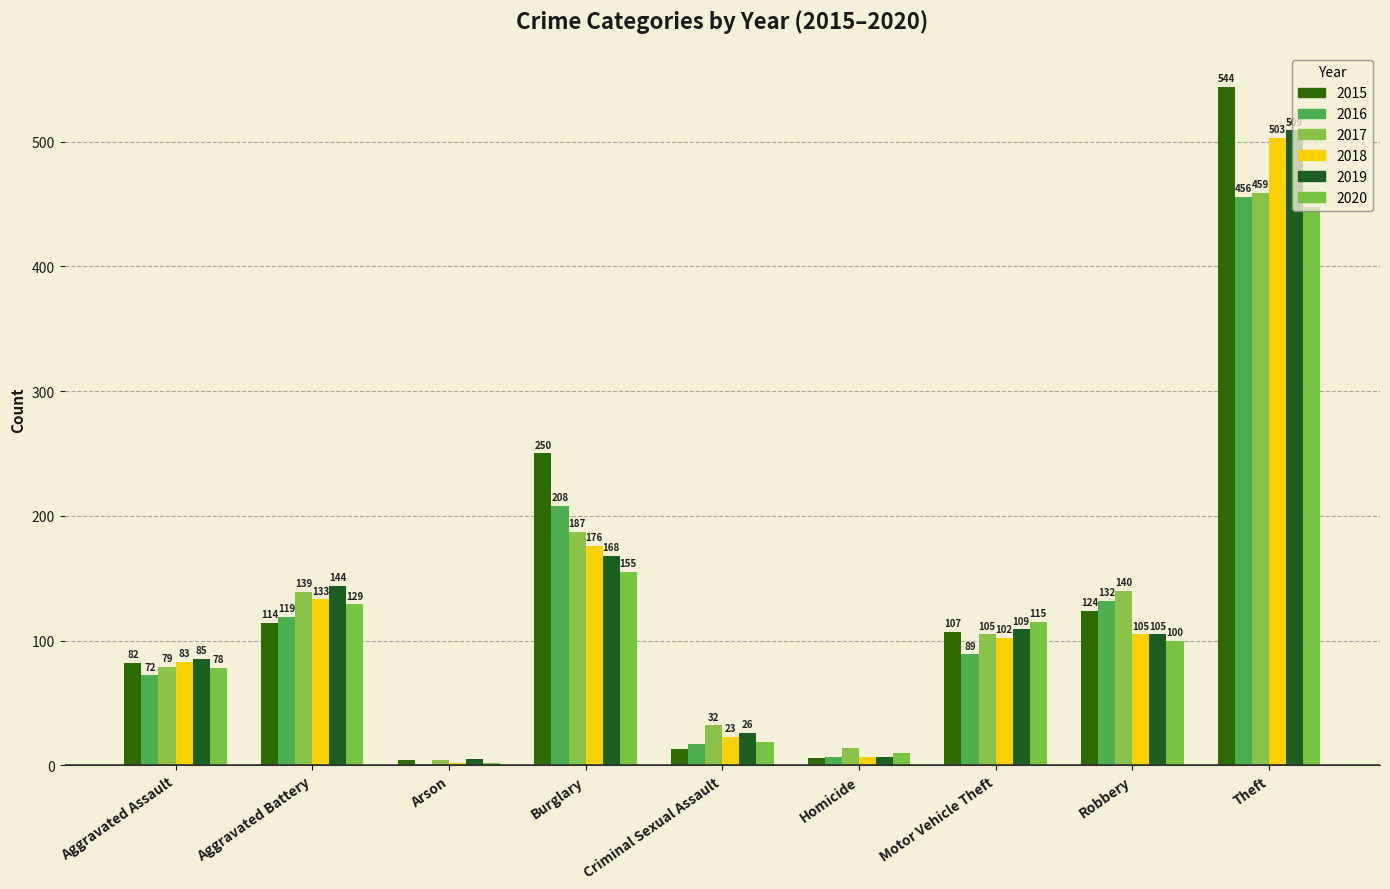

Reading left to right, list all the values displayed in this chart.

2015: 82	114	4	250	13	6	107	124	544
2016: 72	119	1	208	17	7	89	132	456
2017: 79	139	4	187	32	14	105	140	459
2018: 83	133	2	176	23	7	102	105	503
2019: 85	144	5	168	26	7	109	105	509
2020: 78	129	2	155	19	10	115	100	448